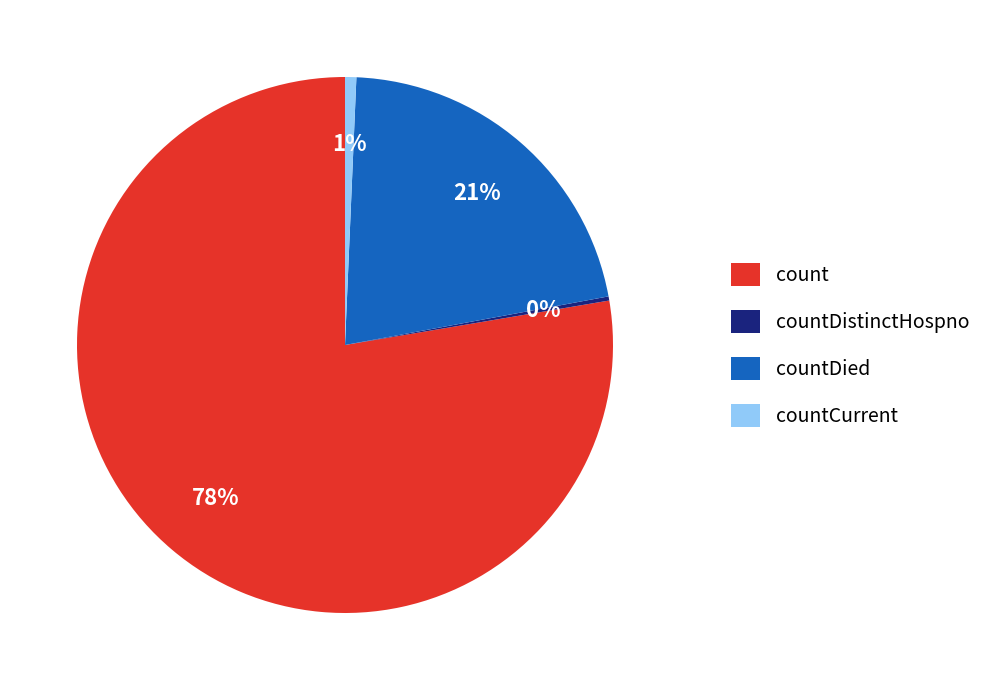

The countCurrent slice represents 7% of the pie. True or false?

False